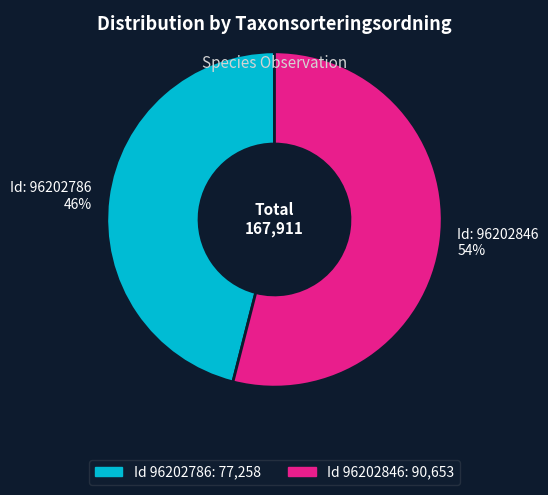

Which has a higher value, Id: 96202786 46% or Id: 96202846 54%?

Id: 96202846 54%